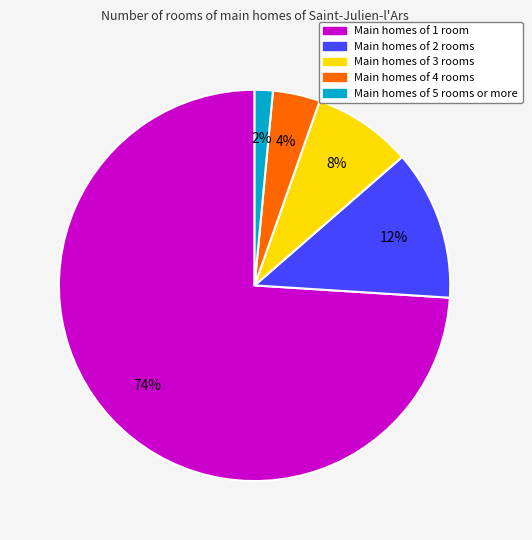

To the nearest percent, what percentage of the pie is Main homes of 2 rooms?

12%